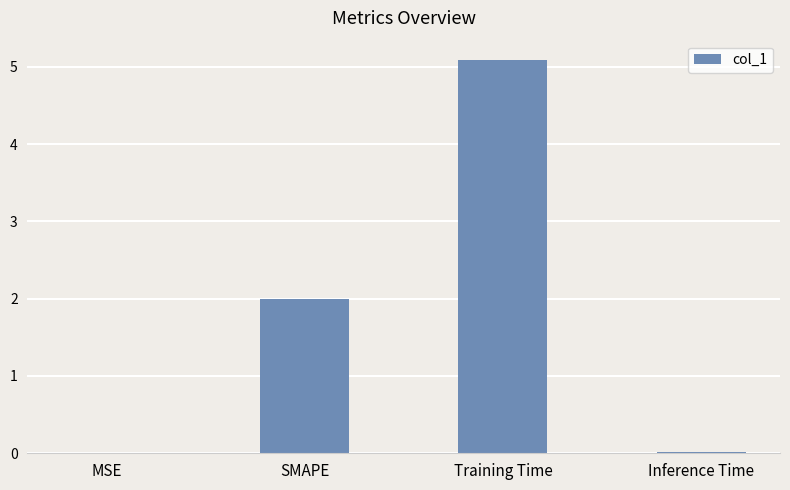

What is the sum of all values?

7.1